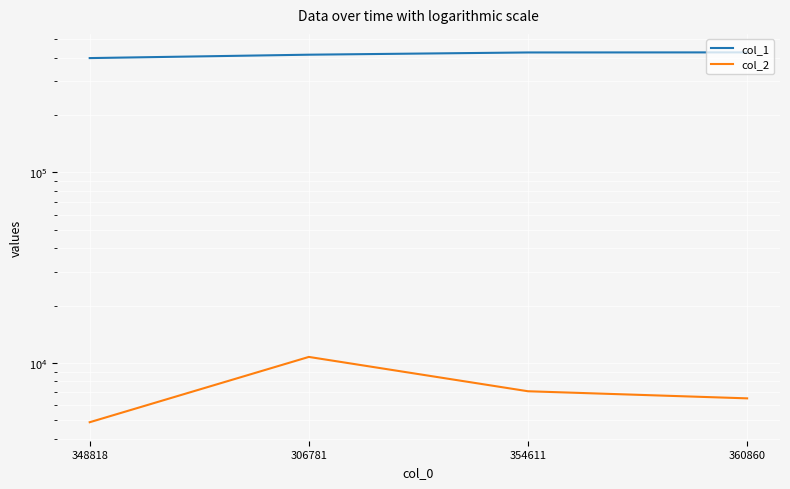

Is the value of col_2 at 348818 greater than the value of col_1 at 354611?

No